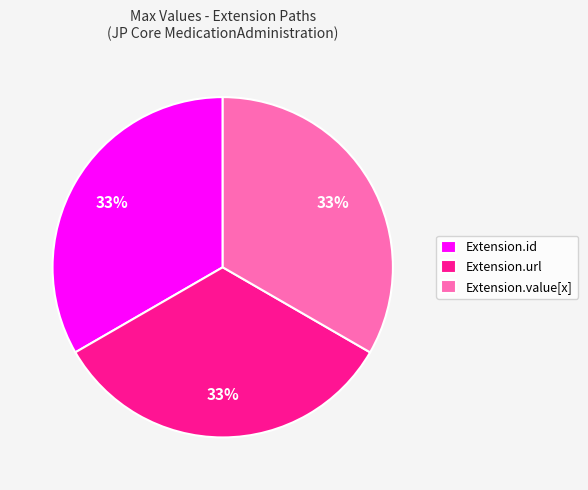

The Extension.value[x] slice represents 1% of the pie. True or false?

False